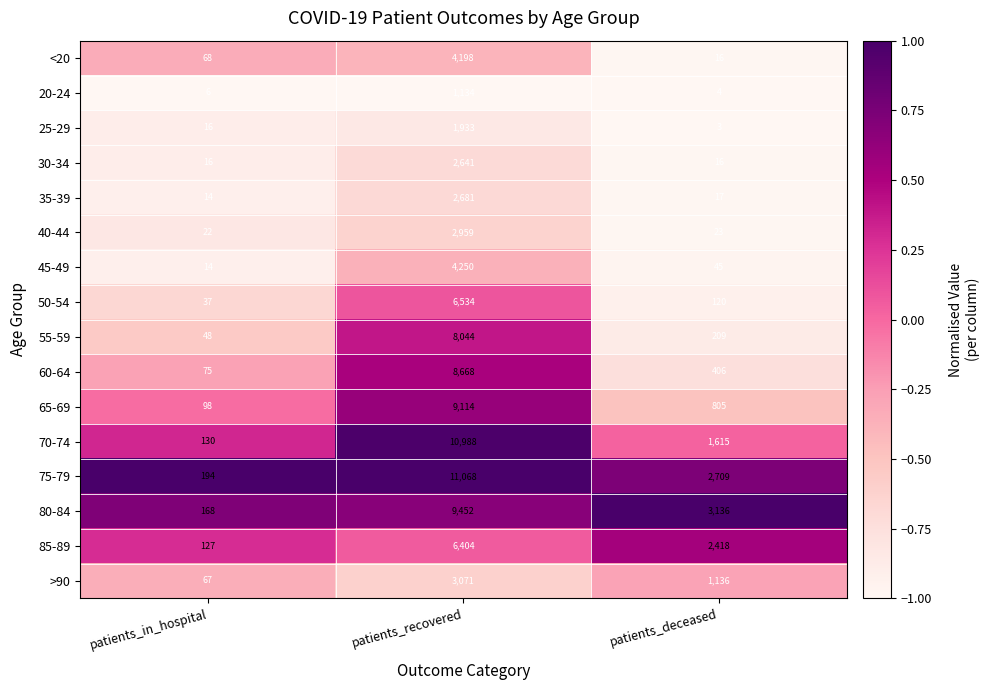

How many series are shown in this chart?

16